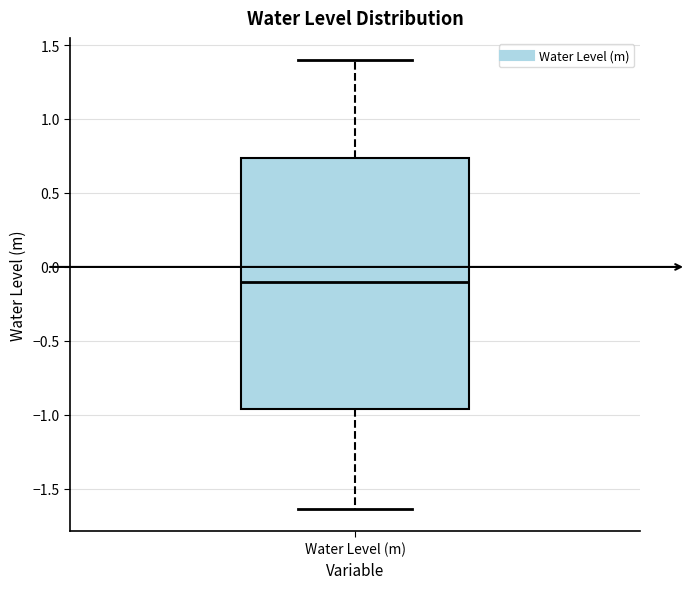

Read this box plot against the y-axis: the position of the median line, the range covered by the box, and the ends of both whiskers. The values are not printed on the chart, so give them approximately, as read against the axis.

median -0.10, box -0.95 to 0.75, whiskers -1.65 to 1.40